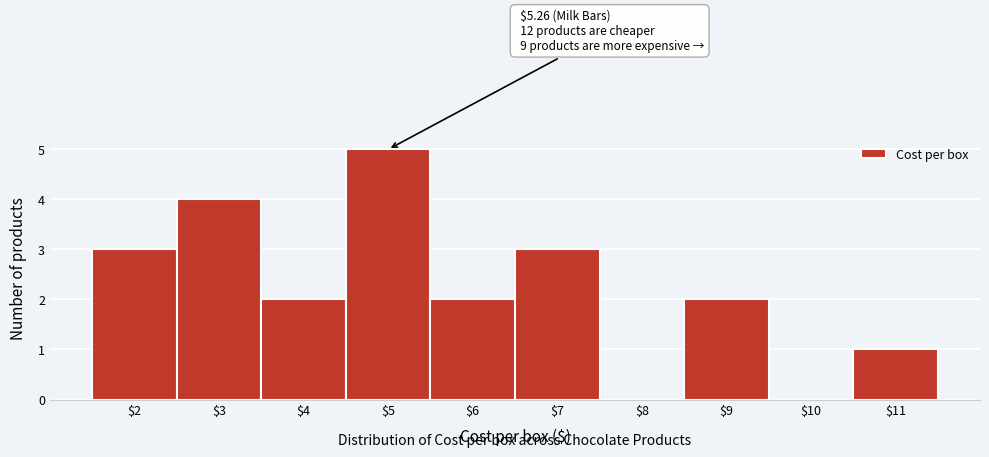

What is the sum of all values?

22